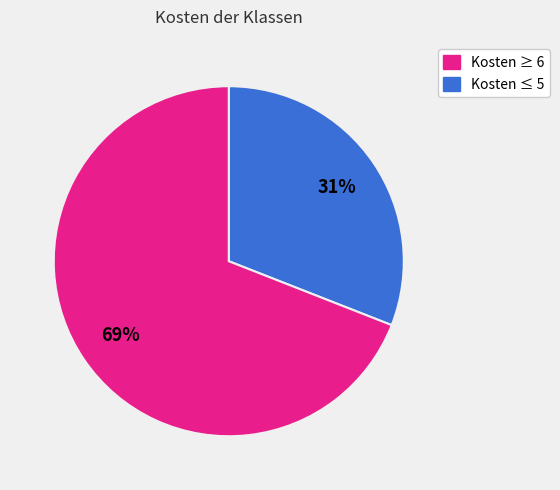

Count the number of slices in the pie.

2